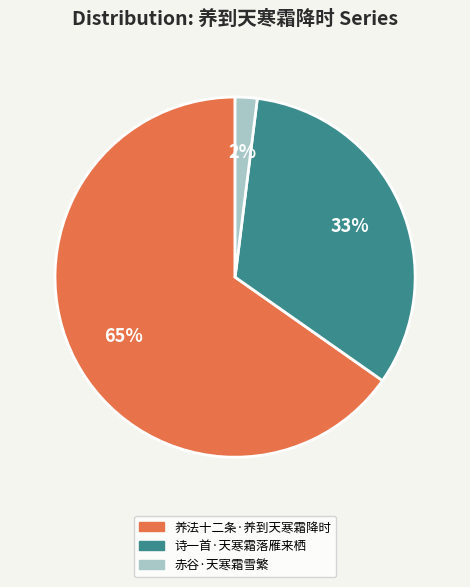

What percentage is the 养法十二条·养到天寒霜降时 slice, to the nearest percent?

65%